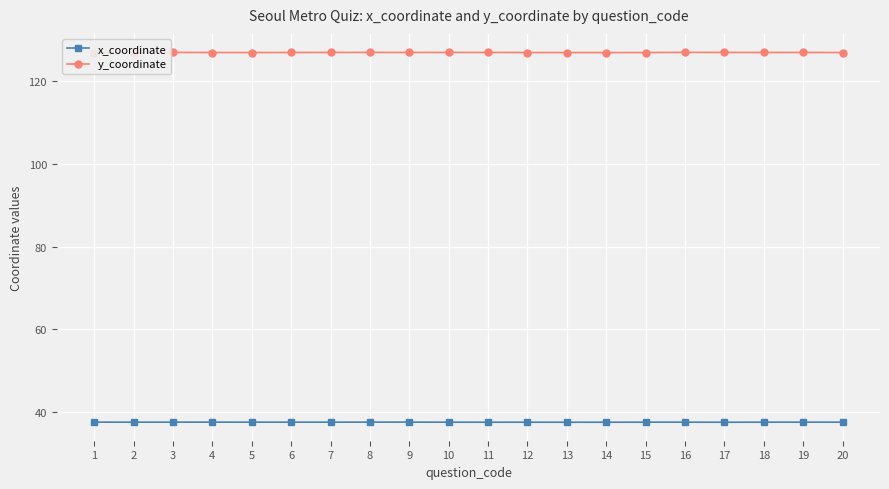

What is the lowest value of the y_coordinate series?

127.0